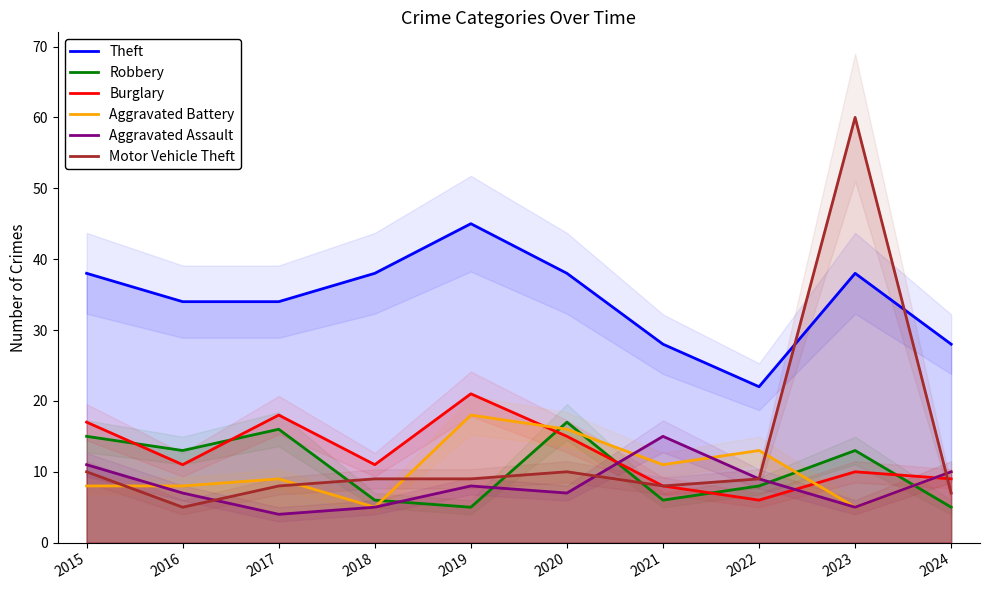

What are all the series names shown in the legend?

Theft, Robbery, Burglary, Aggravated Battery, Aggravated Assault, Motor Vehicle Theft